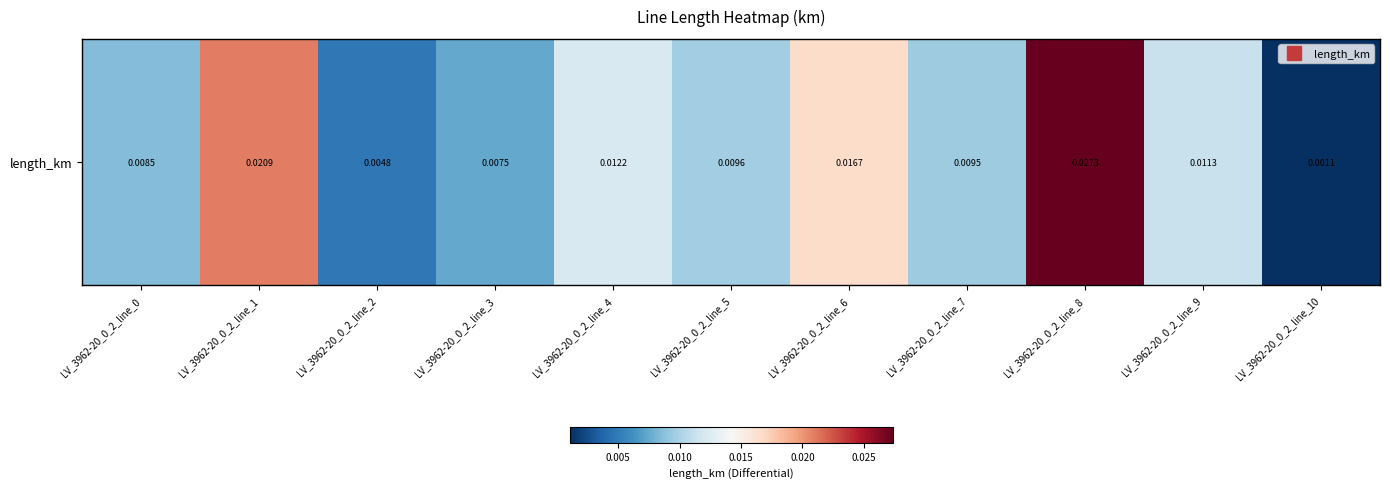

Which has a higher value, LV_3962-20_0_2_line_3 or LV_3962-20_0_2_line_10?

LV_3962-20_0_2_line_3